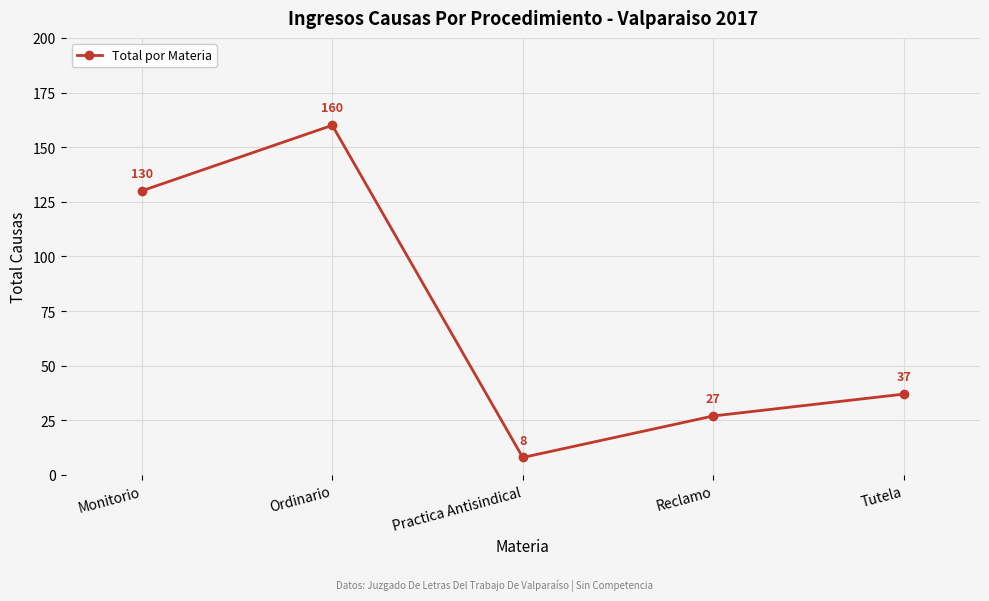

Reading right to left, what are all the values shown in this chart?

37	27	8	160	130